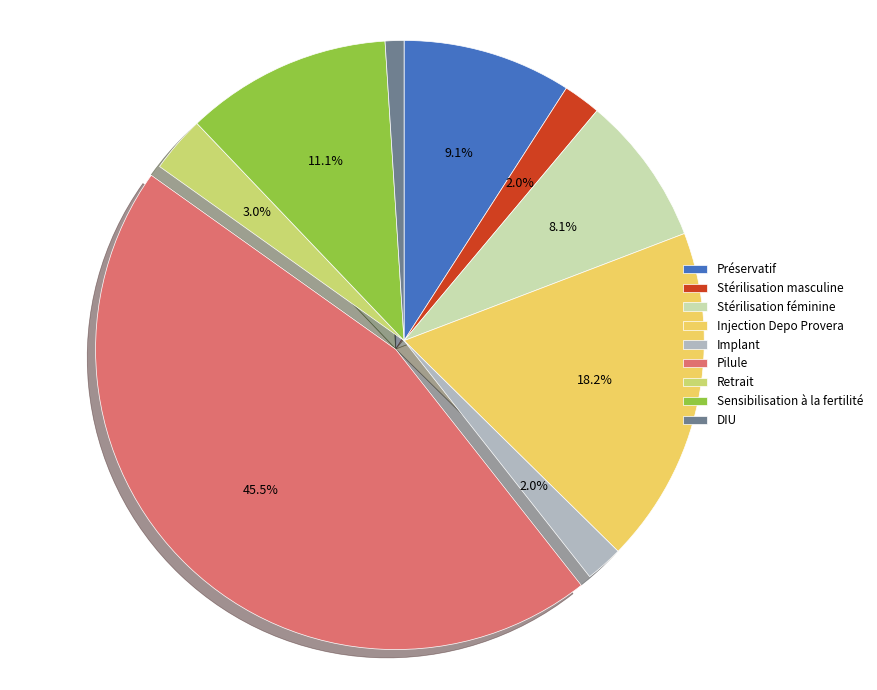

What is the smallest slice in the pie chart?

DIU